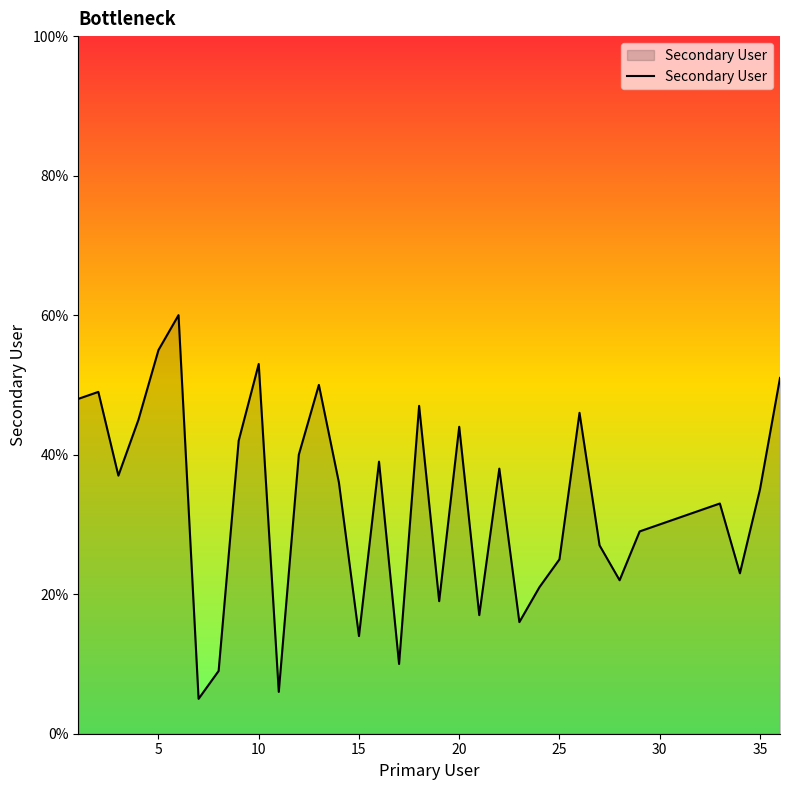

How many lines are shown in the chart?

1